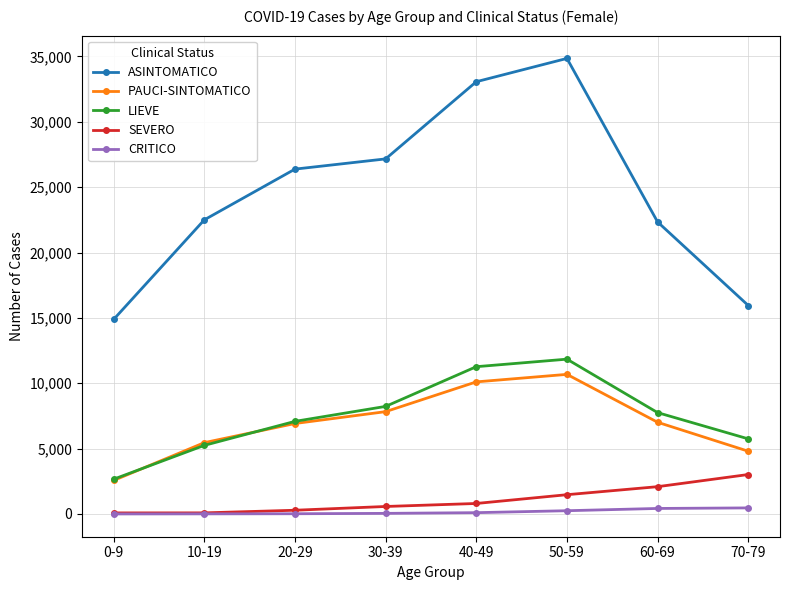

What is the label of the 3rd point from the right?

50-59